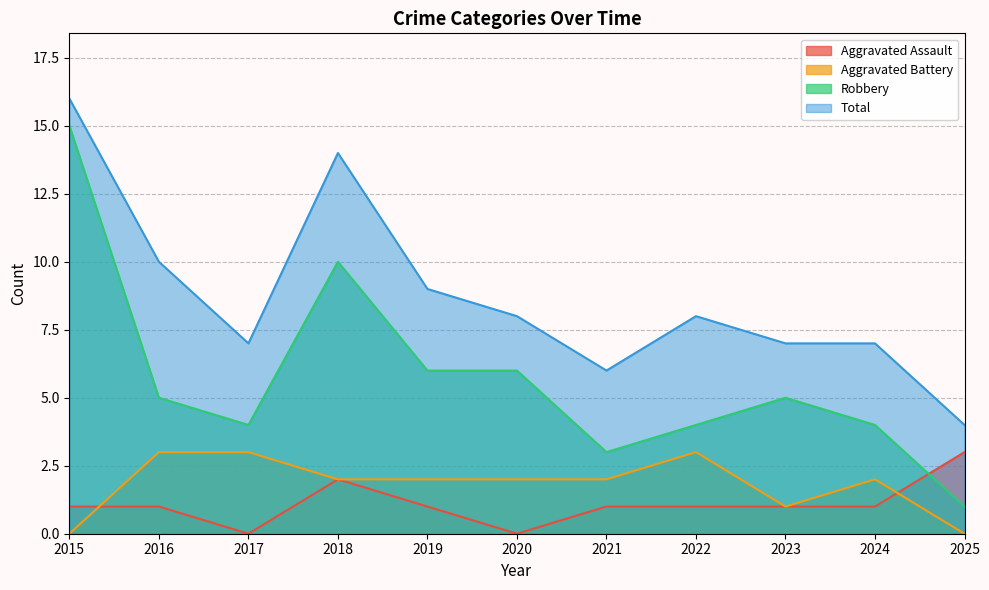

How many categories are shown in the chart?

11